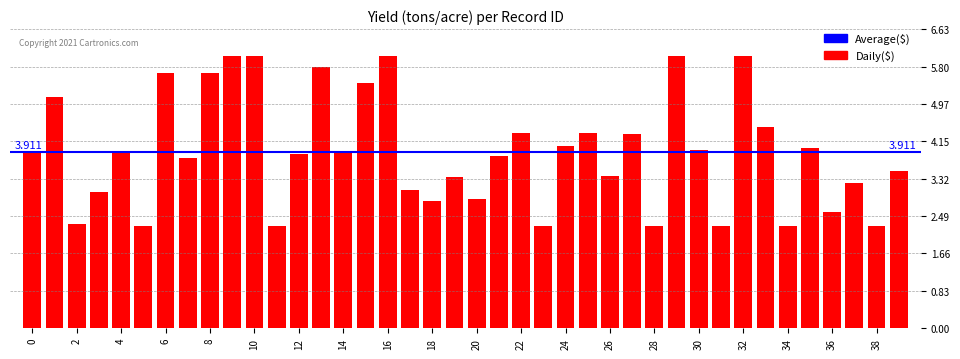

What is the difference between the maximum and minimum values?

3.8